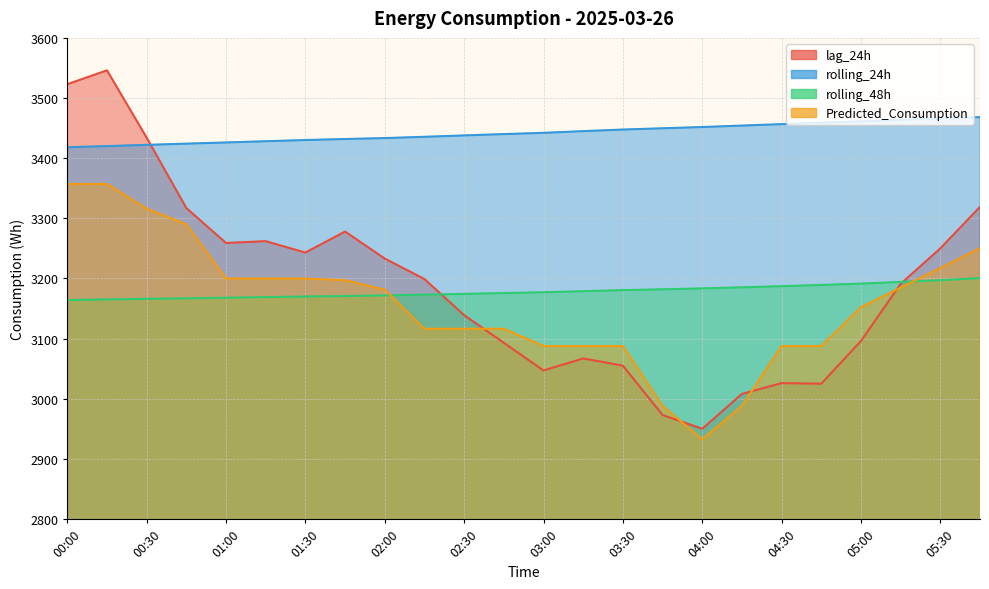

Reading left to right, what are all the values shown in this chart?

lag_24h: 3523.0	3546.0	3434.0	3317.0	3259.0	3262.0	3243.0	3278.0	3233.0	3199.0	3139.0	3093.0	3047.0	3067.0	3055.0	2973.0	2950.0	3008.0	3026.0	3025.0	3096.0	3191.0	3250.0	3319.0
rolling_24h: 3418.1	3420.1	3422.1	3424.2	3426.1	3428.1	3430.2	3431.8	3433.4	3435.5	3437.8	3440.0	3442.1	3445.0	3447.6	3449.7	3451.8	3454.2	3456.6	3459.0	3461.2	3463.7	3466.1	3468.3
rolling_48h: 3164.1	3165.1	3166.1	3167.0	3168.0	3169.0	3169.9	3170.8	3171.9	3173.0	3174.4	3175.7	3177.1	3178.8	3180.6	3182.0	3183.5	3185.2	3187.2	3189.1	3191.4	3194.3	3197.2	3200.5
Predicted_Consumption: 3357.1	3357.1	3315.9	3289.9	3199.9	3199.9	3199.9	3197.1	3181.3	3116.4	3116.4	3116.4	3087.6	3087.6	3087.6	2988.1	2932.7	2988.1	3087.6	3087.6	3152.1	3184.9	3217.1	3250.4